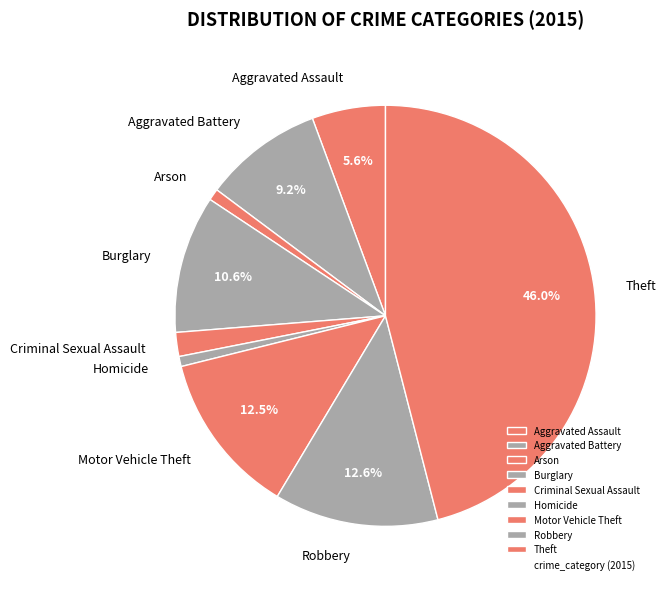

To the nearest percent, what portion does Robbery represent?

13%